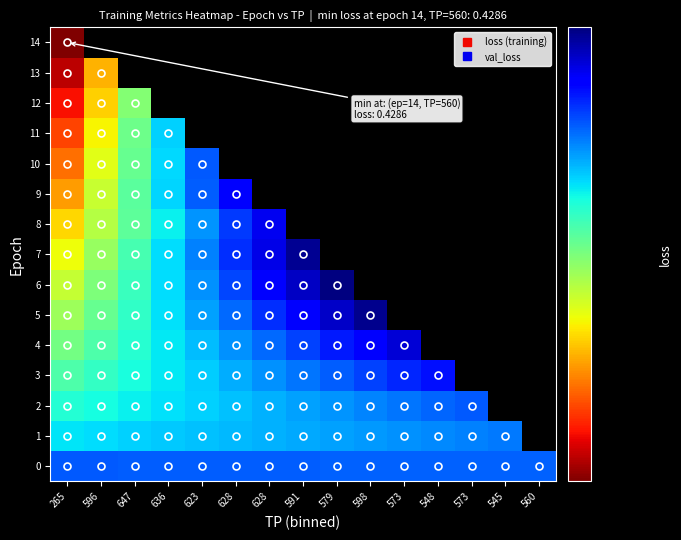

How many values in the 7 series exceed 0?

8